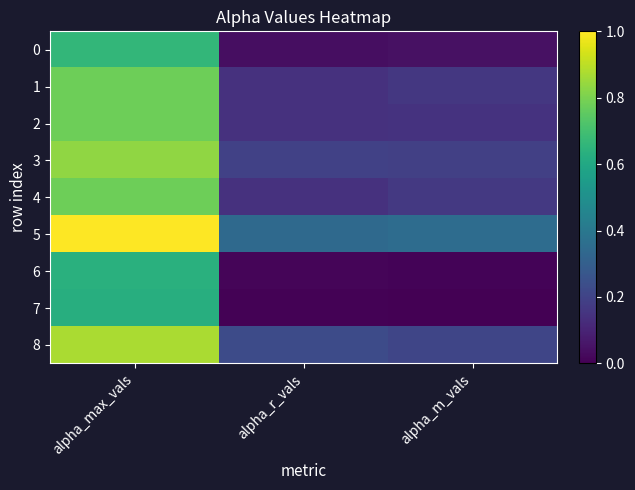

Which series has the largest total across all categories?

5